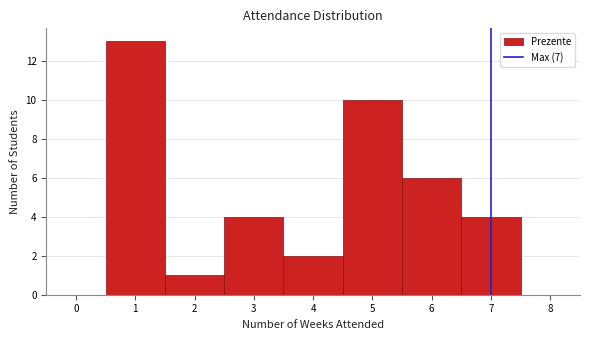

Reading left to right, list every bar in this chart as the range it spans on the x-axis followed by its height. The values are not printed on the chart, so give them approximately, as read against the axis.

-0.5 to 0.5: 0
0.5 to 1.5: 13
1.5 to 2.5: 1
2.5 to 3.5: 4
3.5 to 4.5: 2
4.5 to 5.5: 10
5.5 to 6.5: 6
6.5 to 7.5: 4
7.5 to 8.5: 0